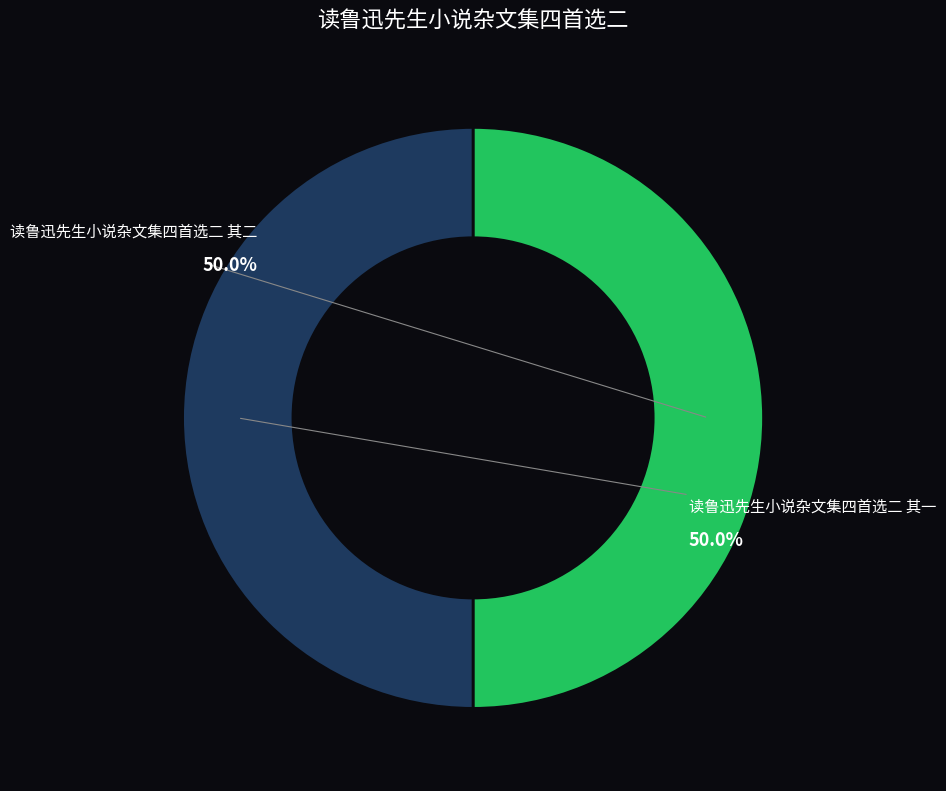

To the nearest percent, what portion does 读鲁迅先生小说杂文集四首选二 其一 represent?

50%